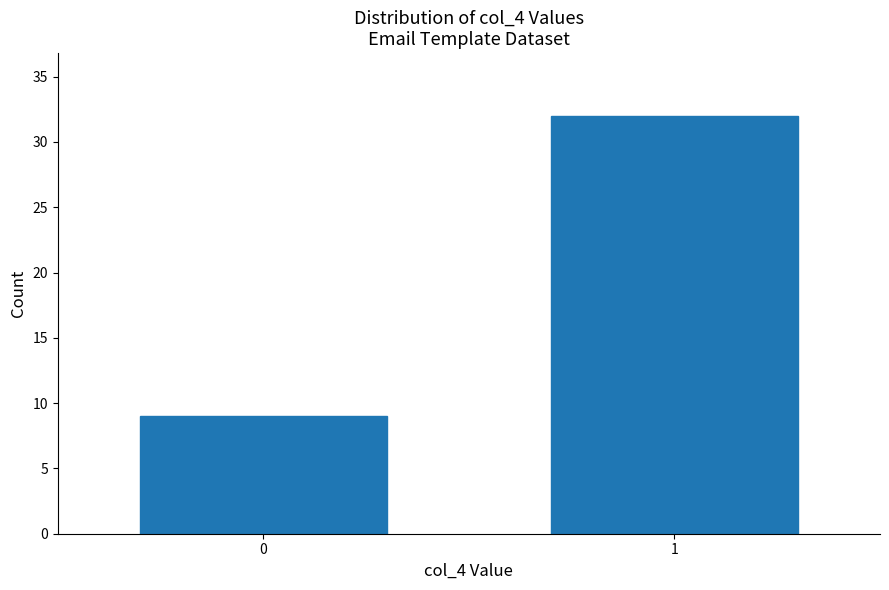

Reading right to left, extract all data points from this chart.

1=32	0=9